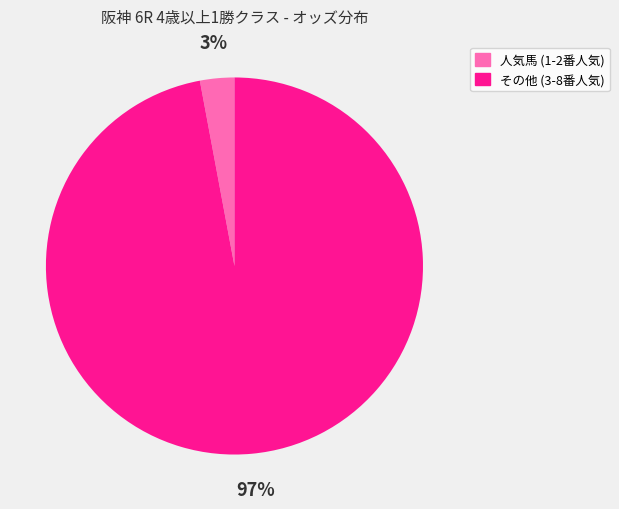

Does any single category account for the majority?

Yes